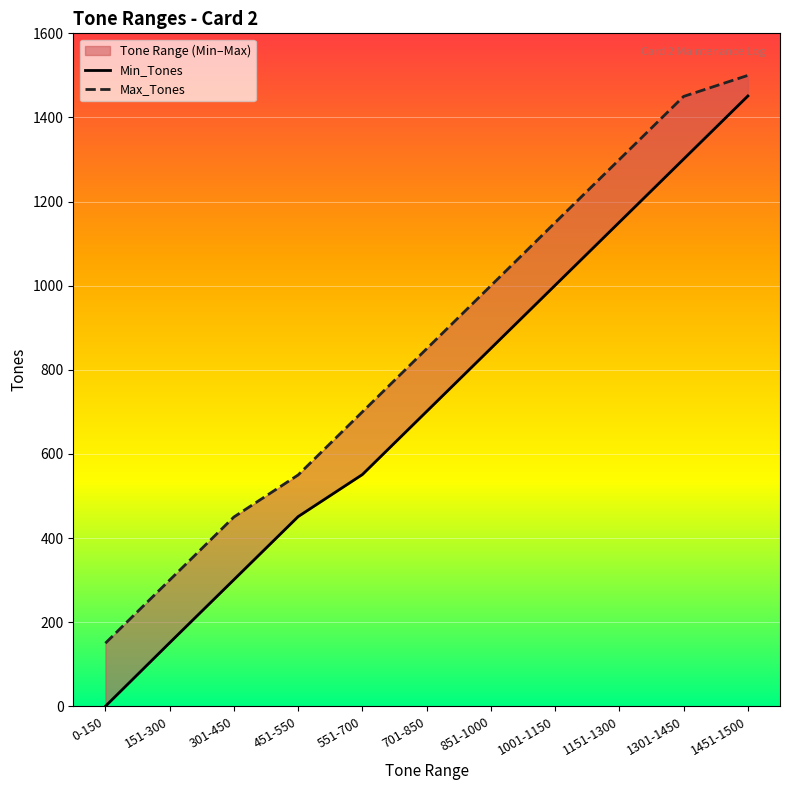

Is this an area chart (filled region under the line)?

No